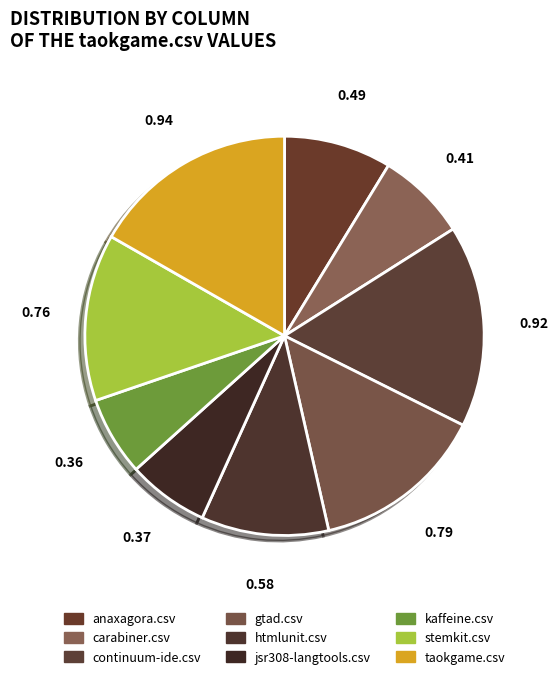

To the nearest percent, what is the combined percentage of taokgame.csv and jsr308-langtools.csv?

23%